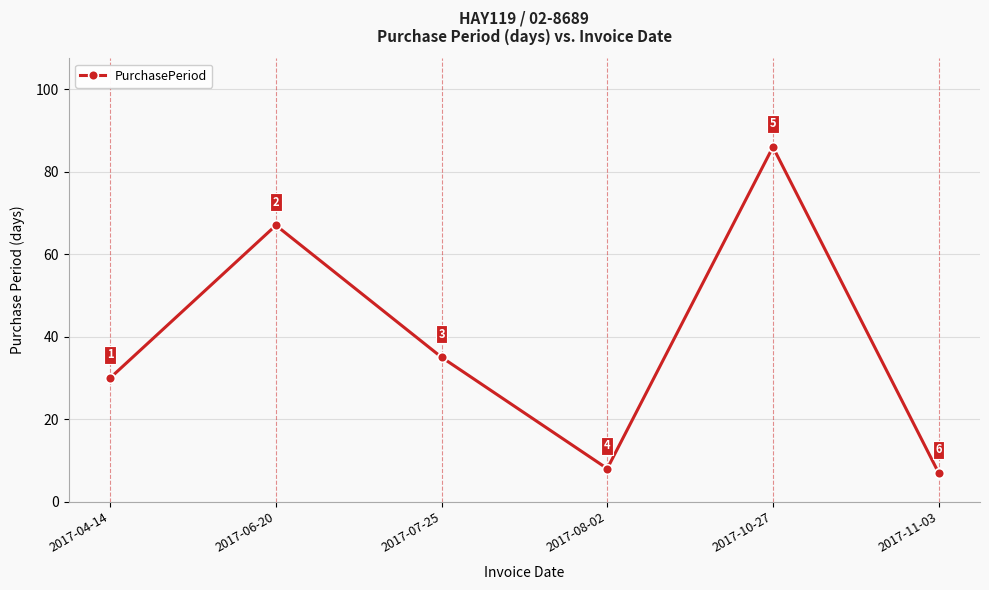

At which category does the data reach its first local valley?

2017-08-02